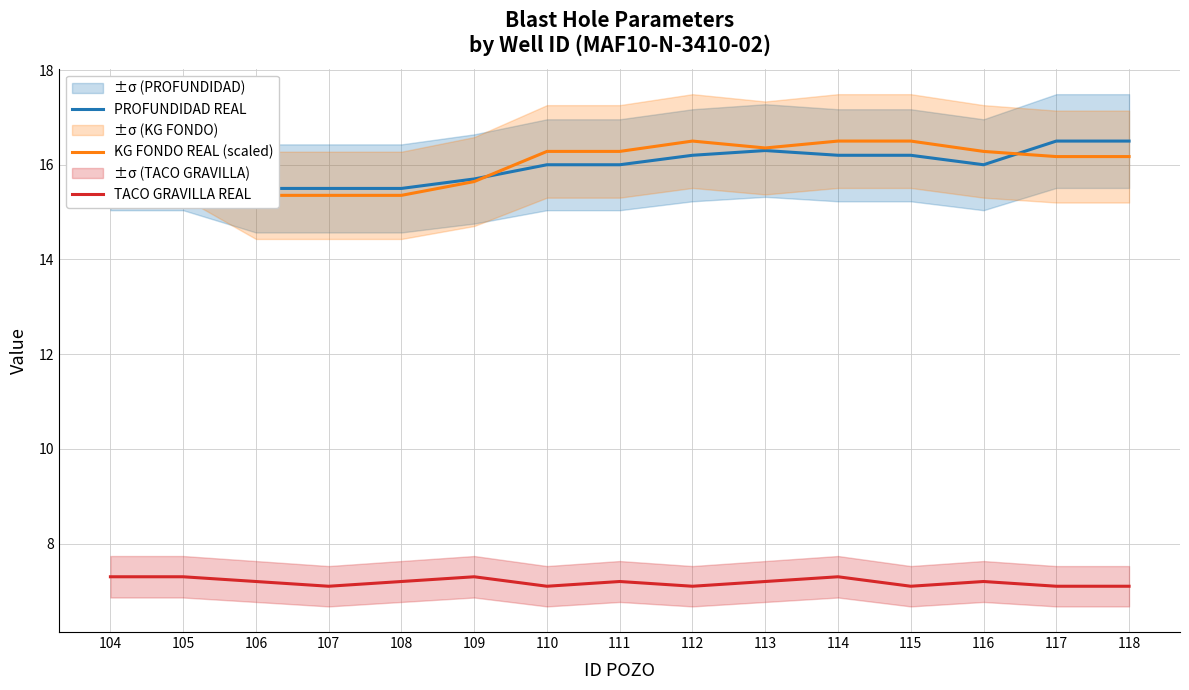

What are all the series names shown in the legend?

PROFUNDIDAD REAL, KG FONDO REAL (scaled), TACO GRAVILLA REAL